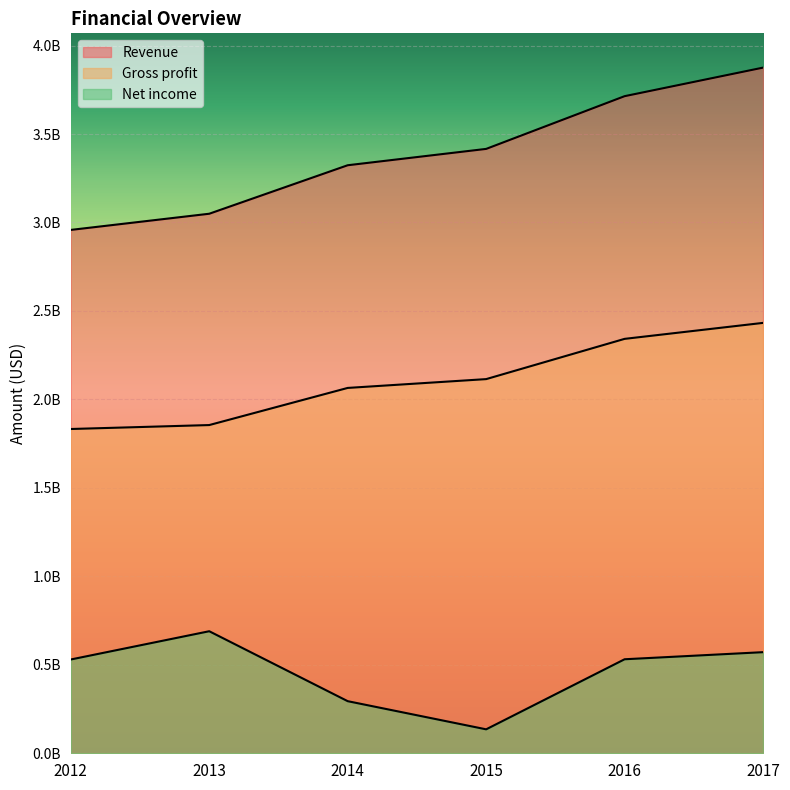

True or false: Net income and Revenue cross at least once.

False